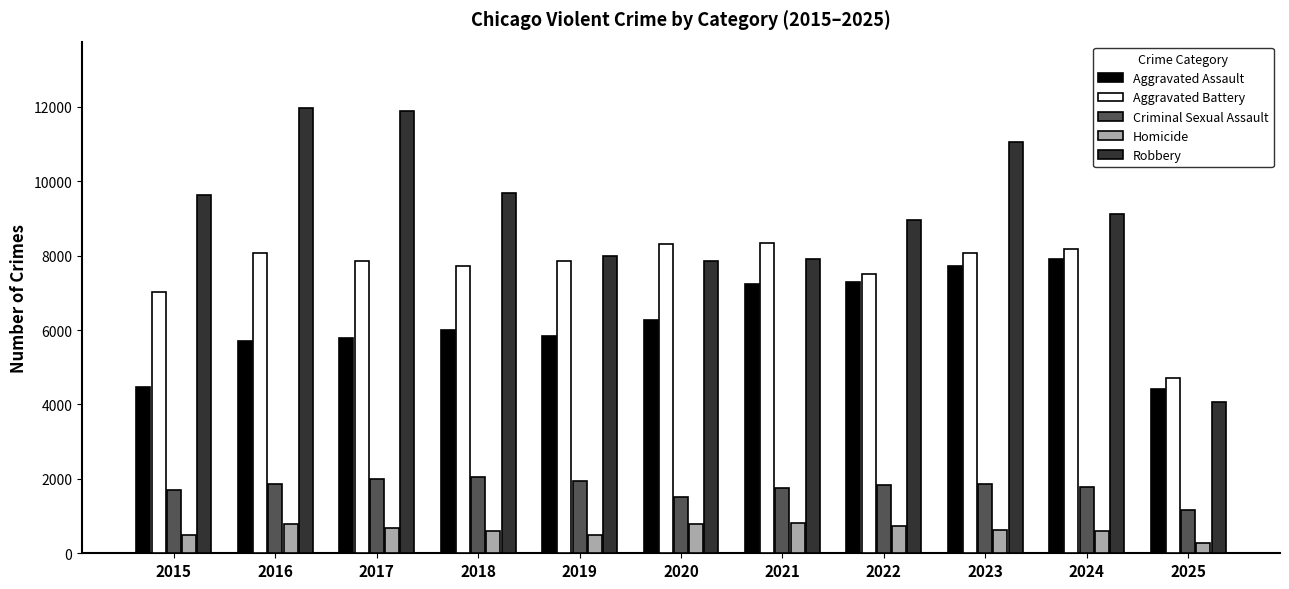

How many values in the Robbery series are below 9116?

5